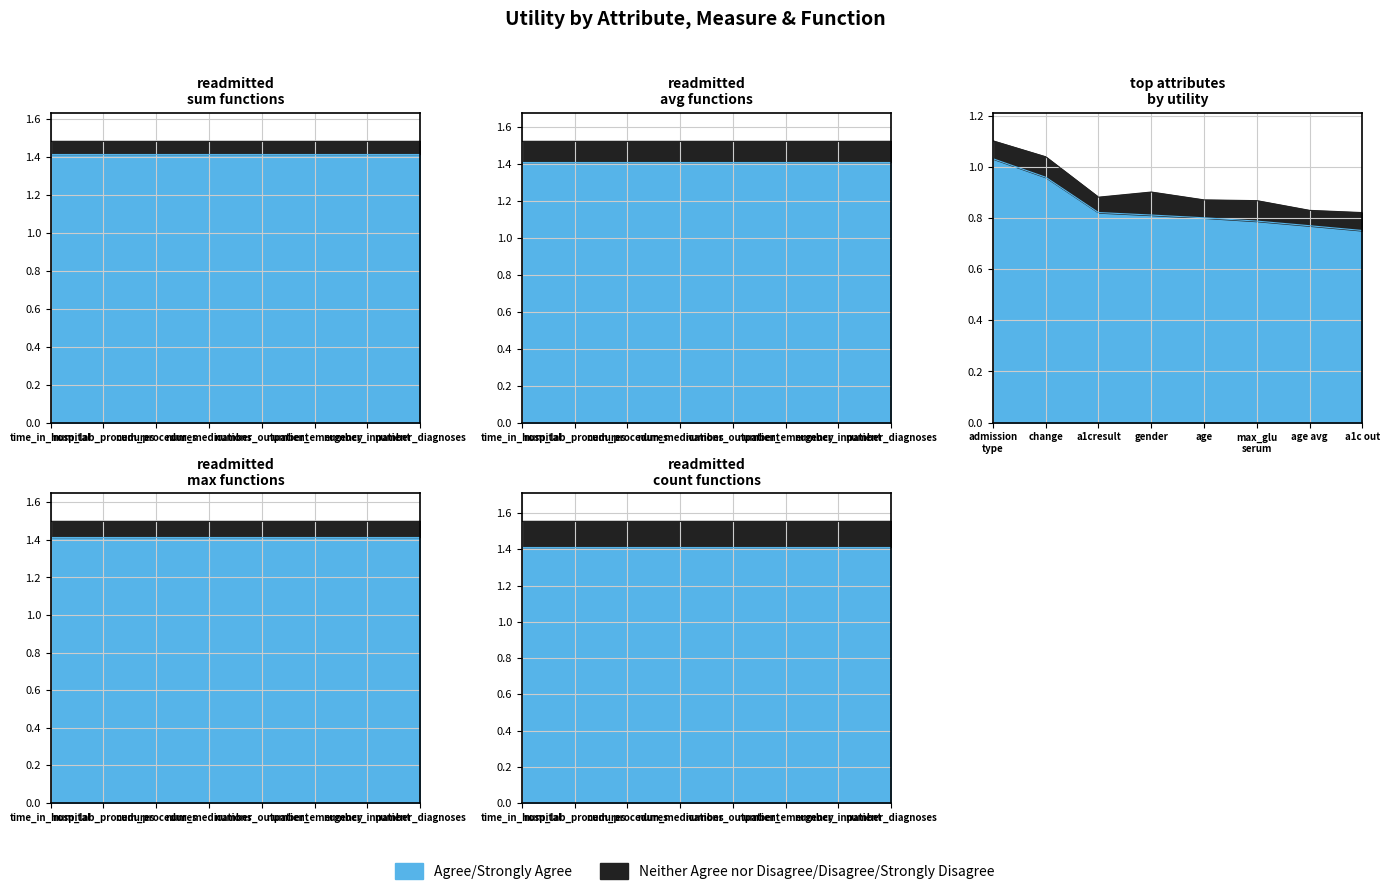

True or false: the data has more than 1 interior local peaks.

False